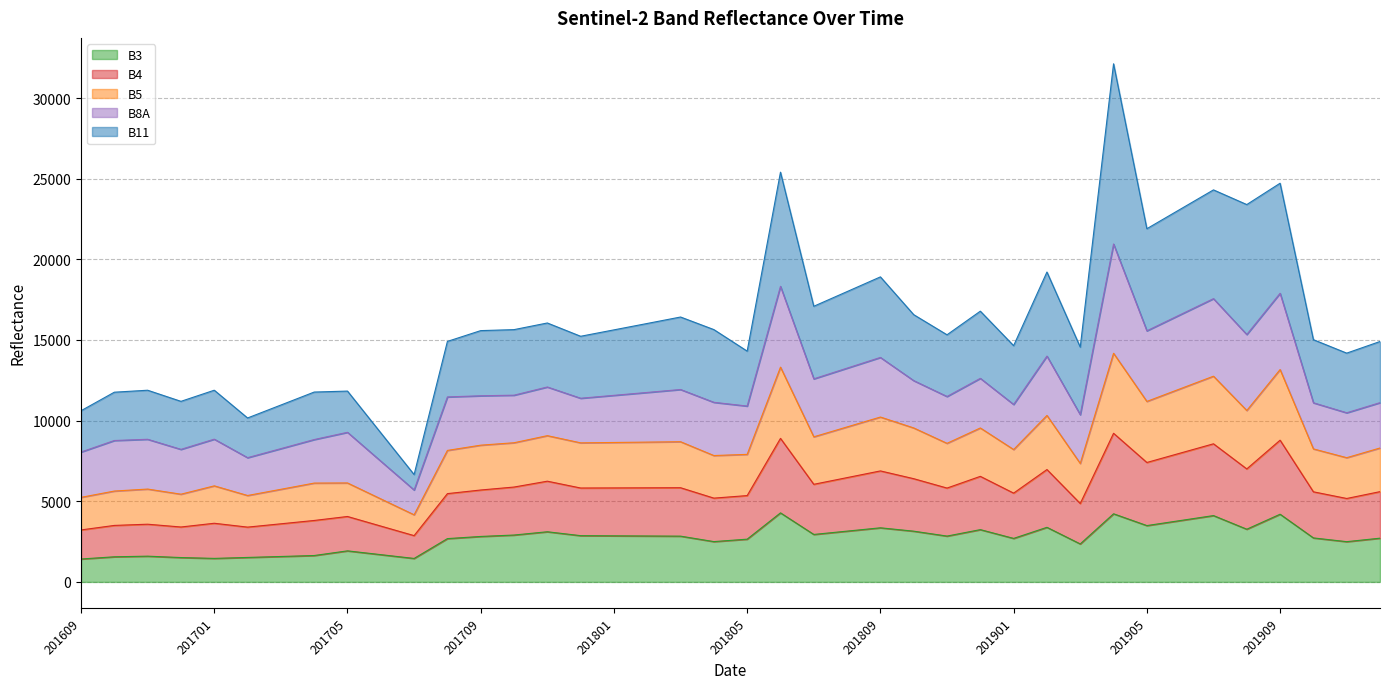

The B3 series shows 2651 at 201805. True or false?

True